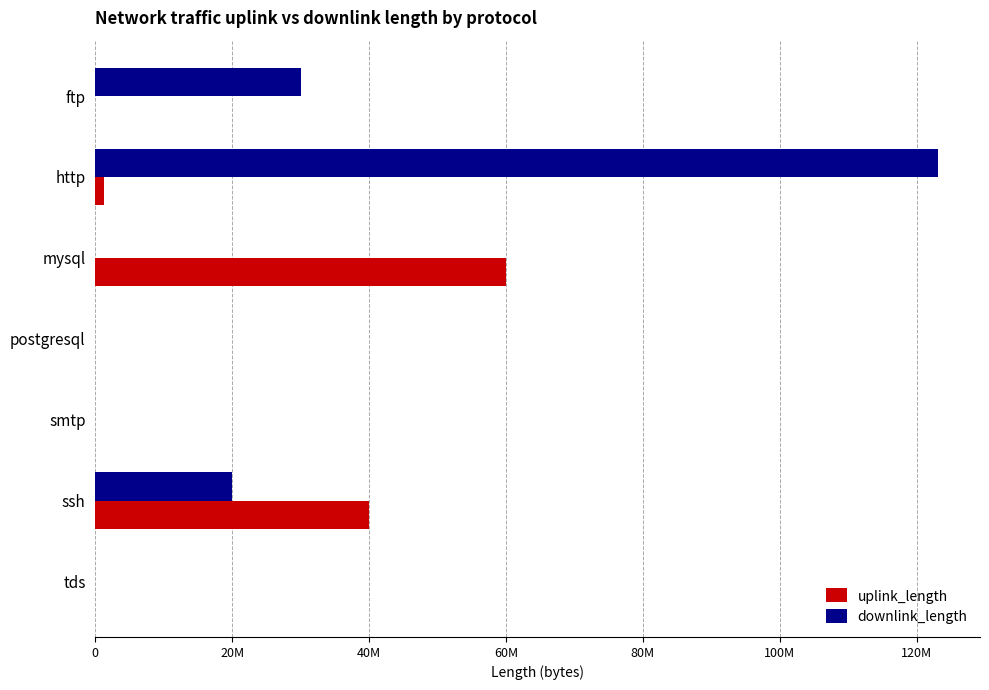

What are all the series names shown in the legend?

uplink_length, downlink_length